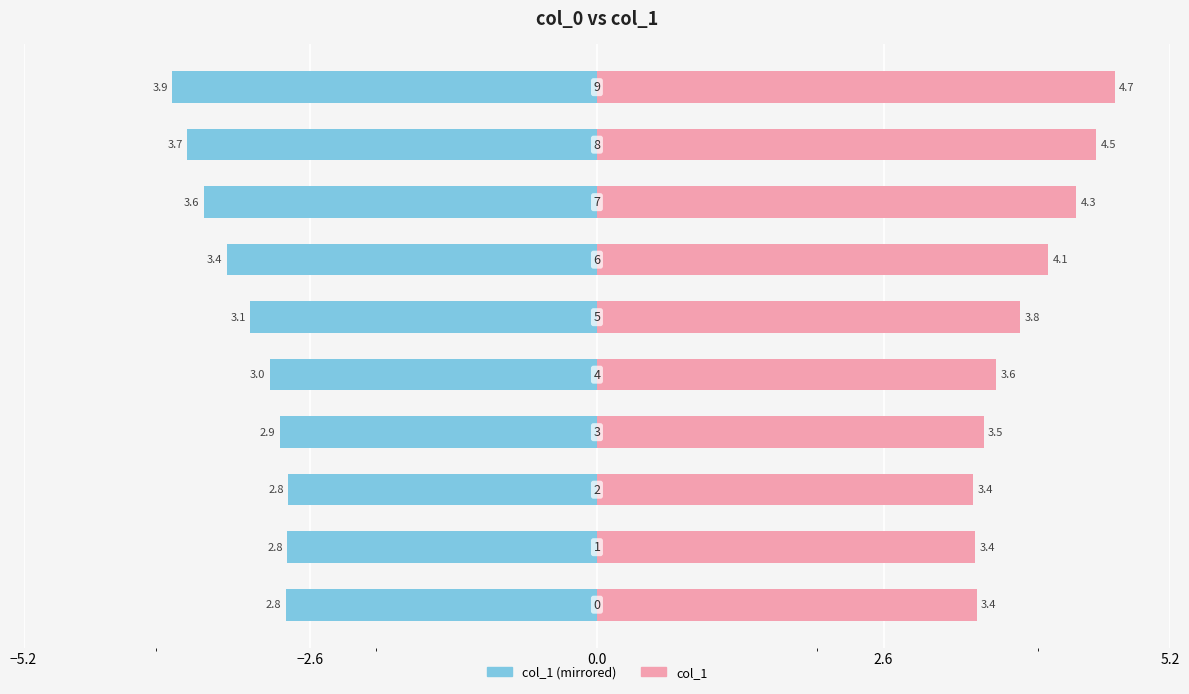

Rank the series at 6 from highest to lowest value.

col_1 (right), col_1 (left)